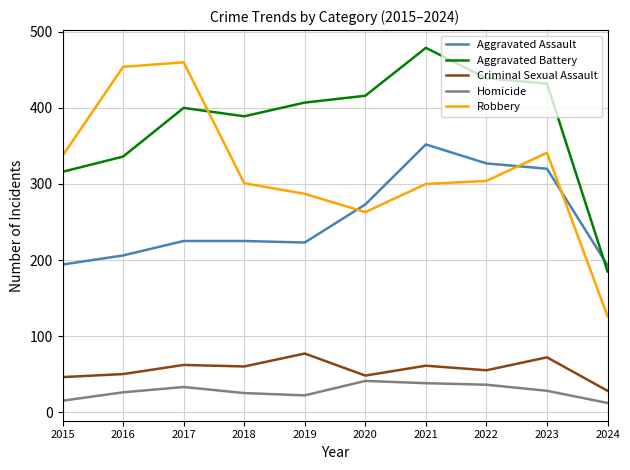

Which label corresponds to the largest value in the chart?

2021